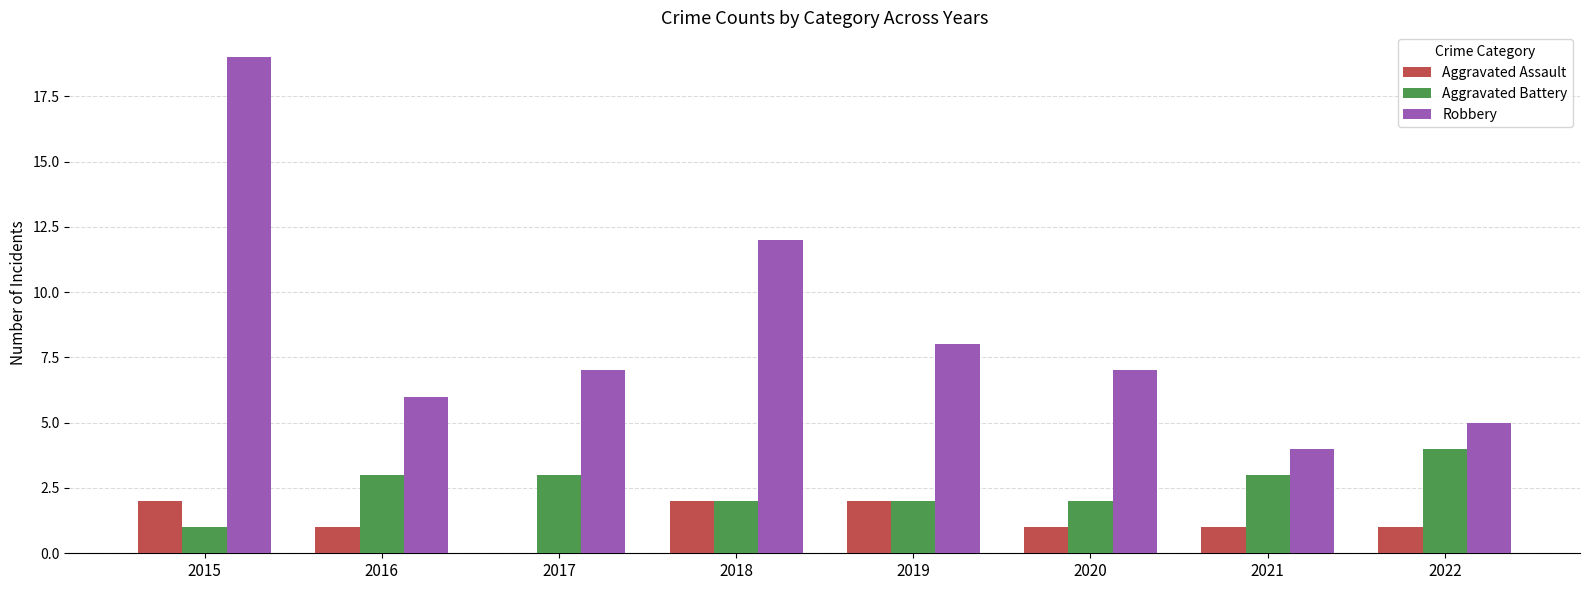

Count the Aggravated Assault values in the range 1 to 2.

7